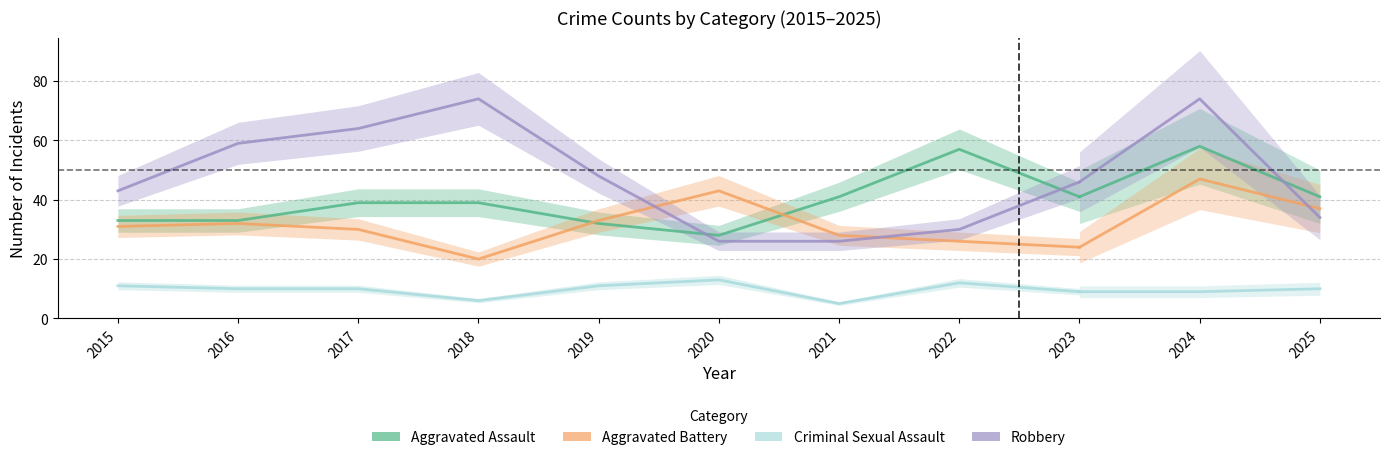

At which category does Criminal Sexual Assault reach its first local valley?

2018